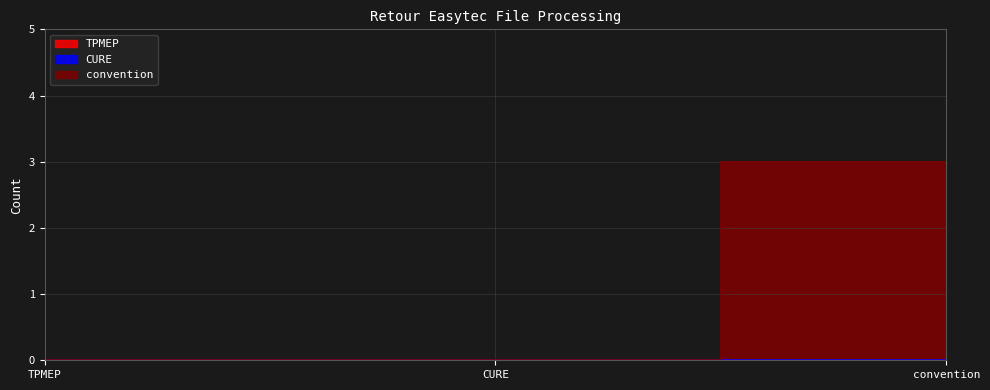

Read the convention value at convention.

3